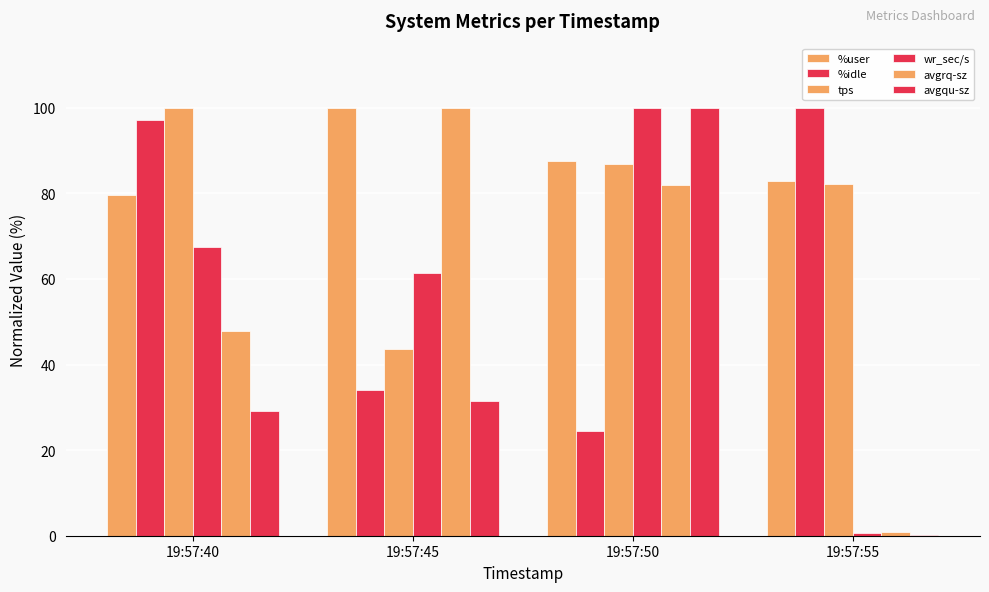

How many groups of bars are there?

4